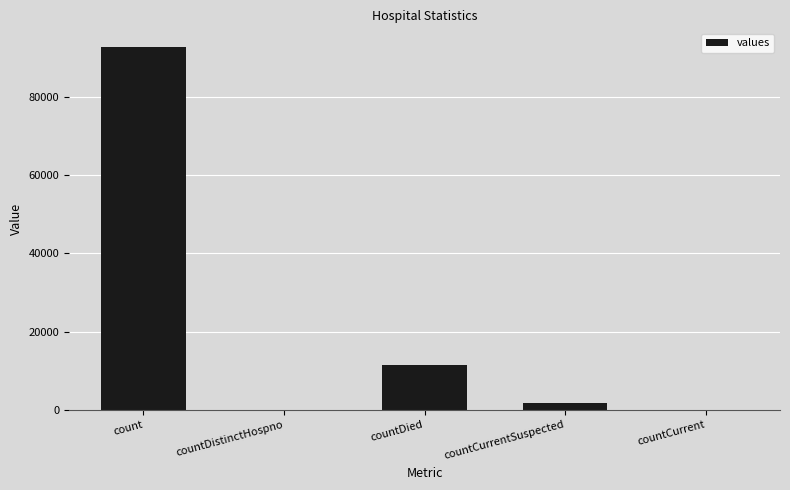

What is the maximum value shown in the chart?

92892